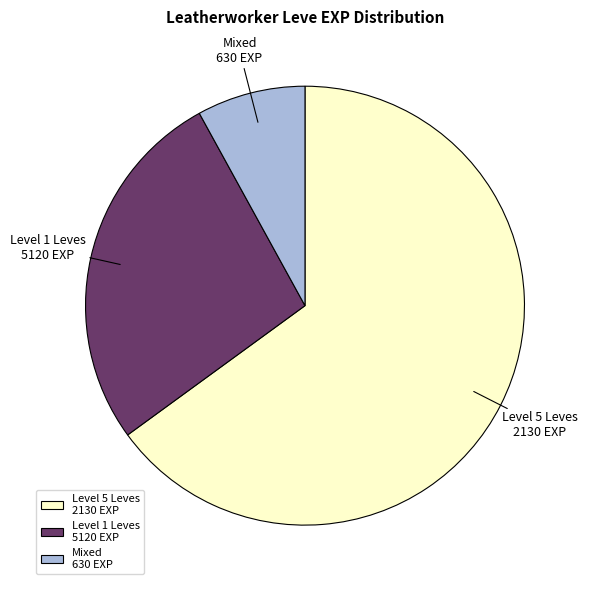

How many segments does this pie chart have?

3